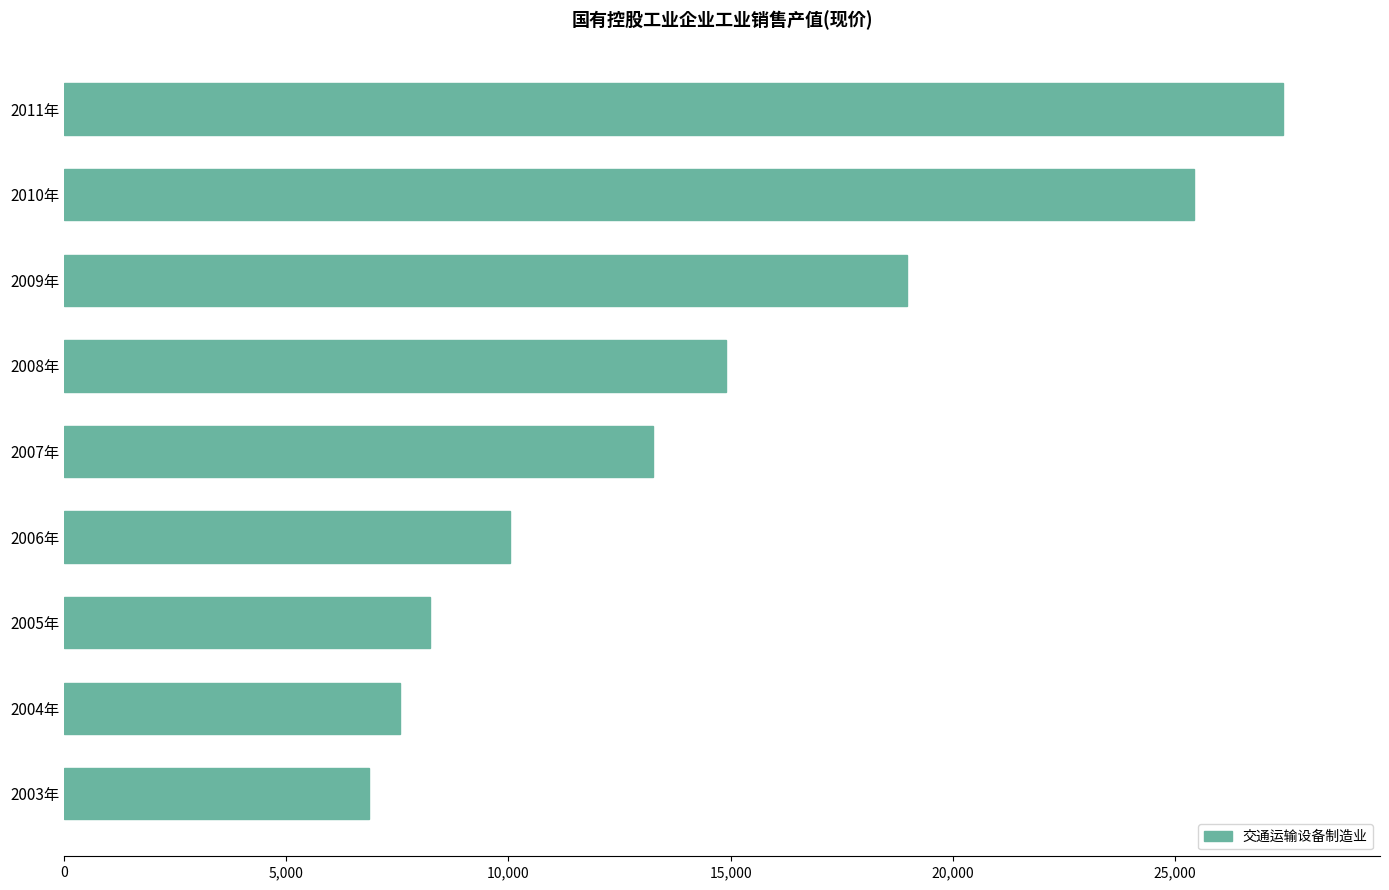

The value at 2007年 is 13243.3. True or false?

True